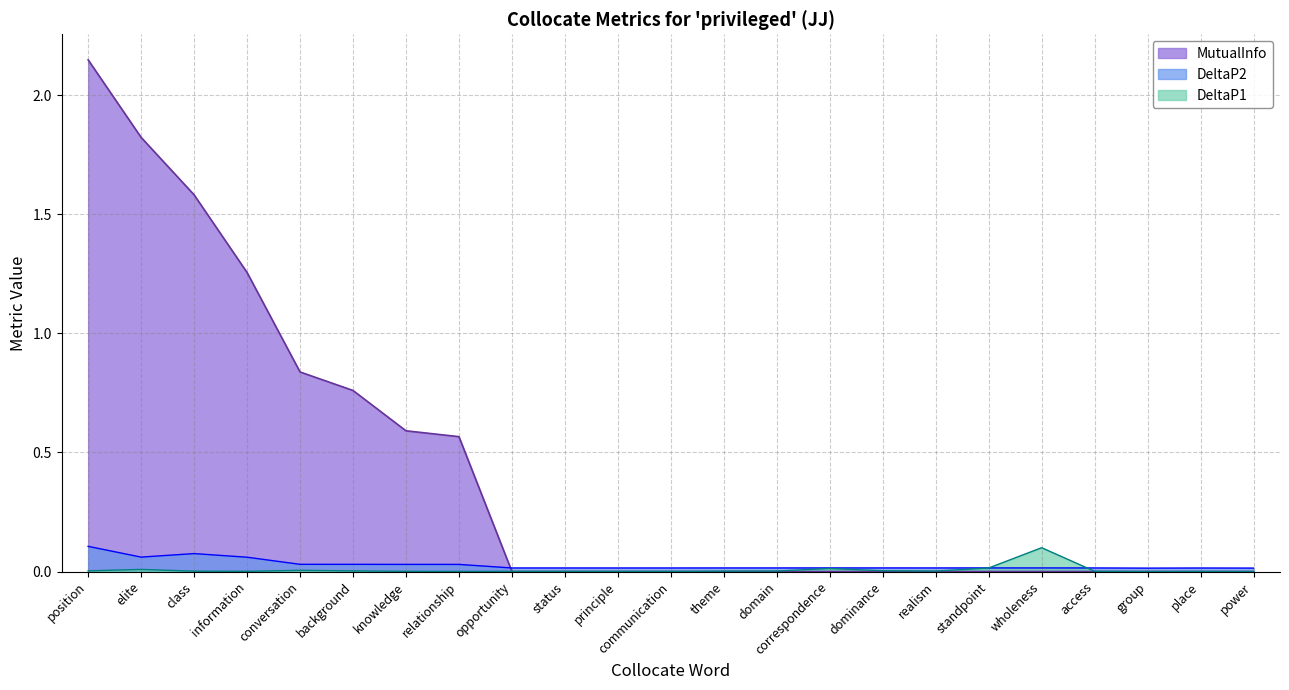

Reading left to right, transcribe all the data shown in this chart.

MutualInfo: position=2.1	elite=1.8	class=1.6	information=1.3	conversation=0.8	background=0.8	knowledge=0.6	relationship=0.6	opportunity=0.0	status=0.0	principle=0.0	communication=0.0	theme=0.0	domain=0.0	correspondence=0.0	dominance=0.0	realism=0.0	standpoint=0.0	wholeness=0.0	access=0.0	group=0.0	place=0.0	power=0.0
DeltaP1: position=0.0	elite=0.0	class=0.0	information=0.0	conversation=0.0	background=0.0	knowledge=0.0	relationship=0.0	opportunity=0.0	status=0.0	principle=0.0	communication=0.0	theme=0.0	domain=0.0	correspondence=0.0	dominance=0.0	realism=0.0	standpoint=0.0	wholeness=0.1	access=0.0	group=0.0	place=0.0	power=0.0
DeltaP2: position=0.1	elite=0.1	class=0.1	information=0.1	conversation=0.0	background=0.0	knowledge=0.0	relationship=0.0	opportunity=0.0	status=0.0	principle=0.0	communication=0.0	theme=0.0	domain=0.0	correspondence=0.0	dominance=0.0	realism=0.0	standpoint=0.0	wholeness=0.0	access=0.0	group=0.0	place=0.0	power=0.0